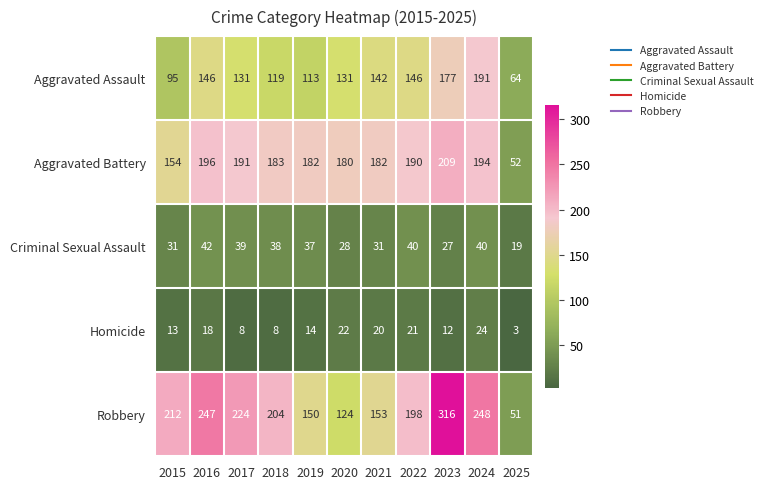

What is the difference between the highest and lowest values at 2025?

61